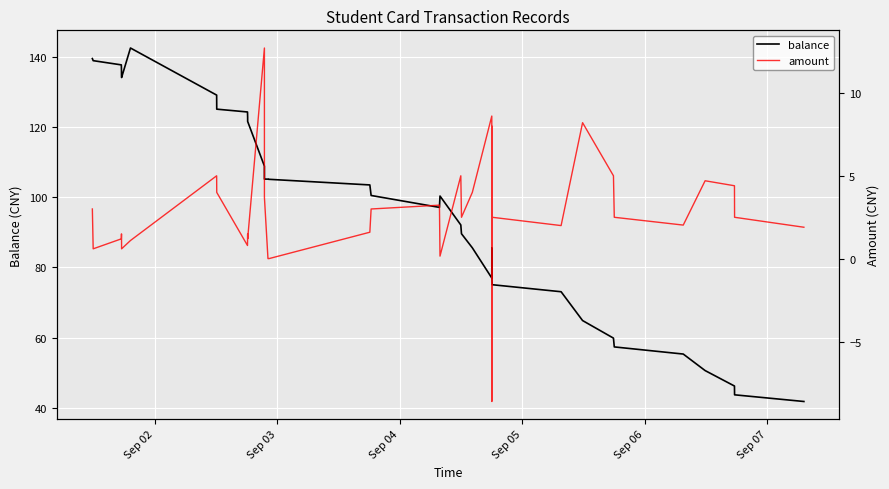

How many interior local peaks does the amount series have?

9